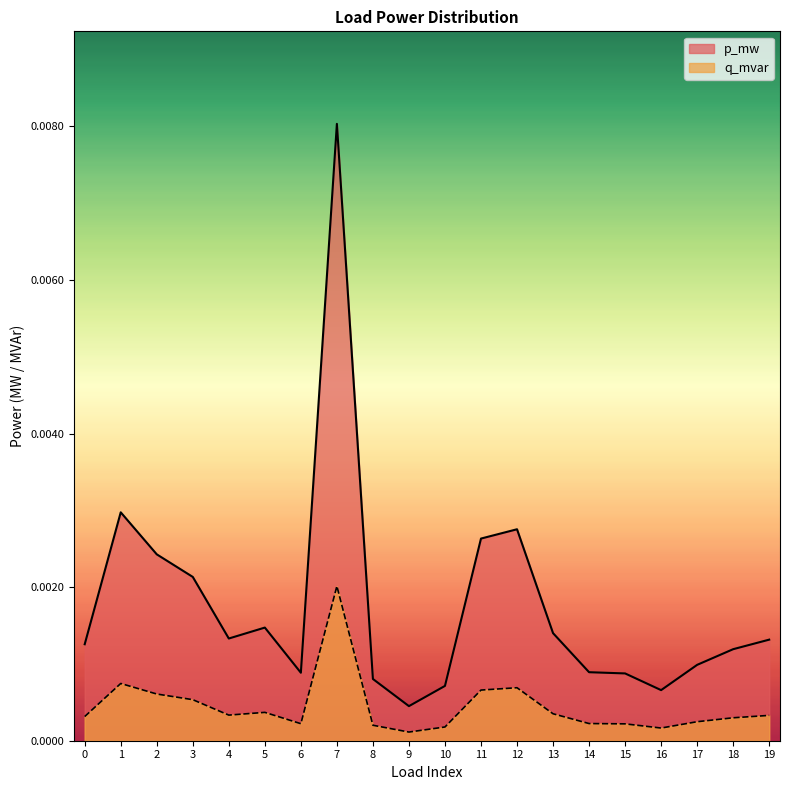

Which label corresponds to the largest value in the chart?

7